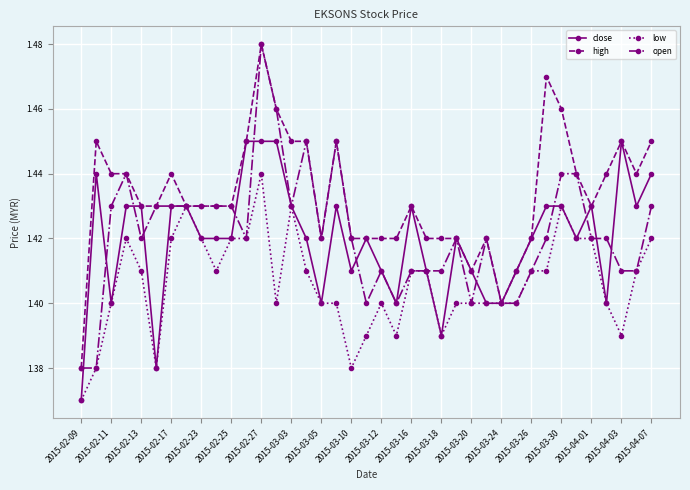

Count the close values in the range 1 to 2.

39